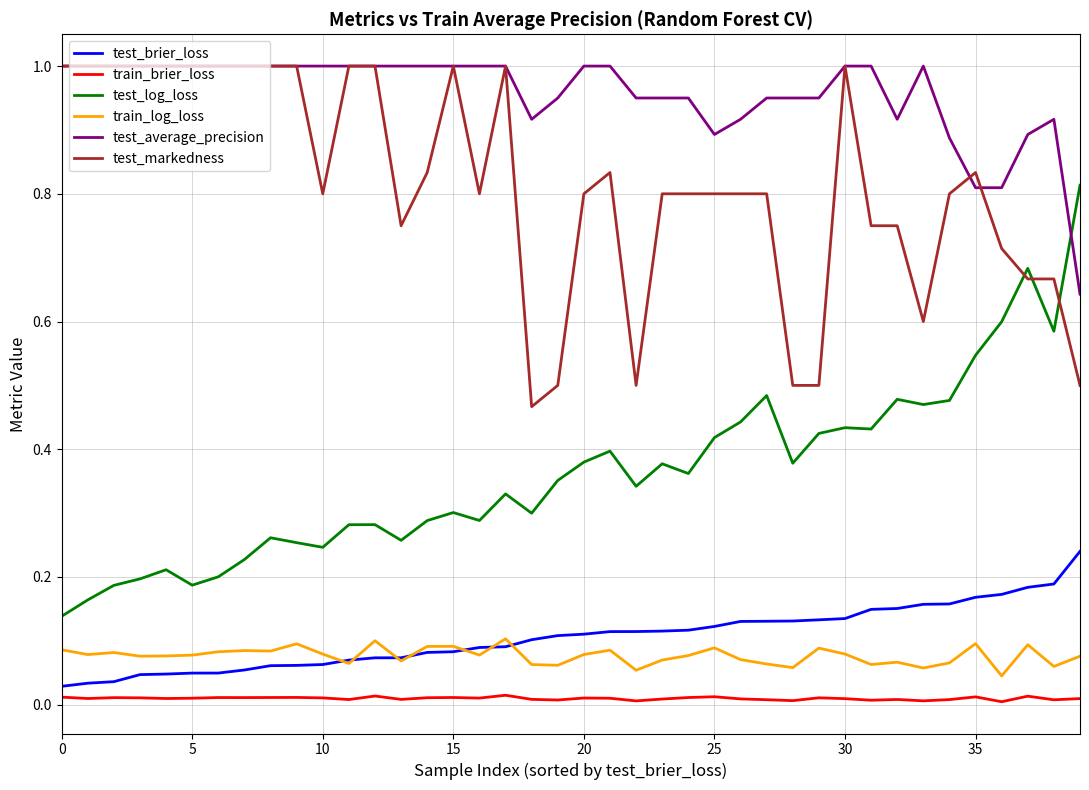

Which series has the largest range (max minus min)?

test_log_loss